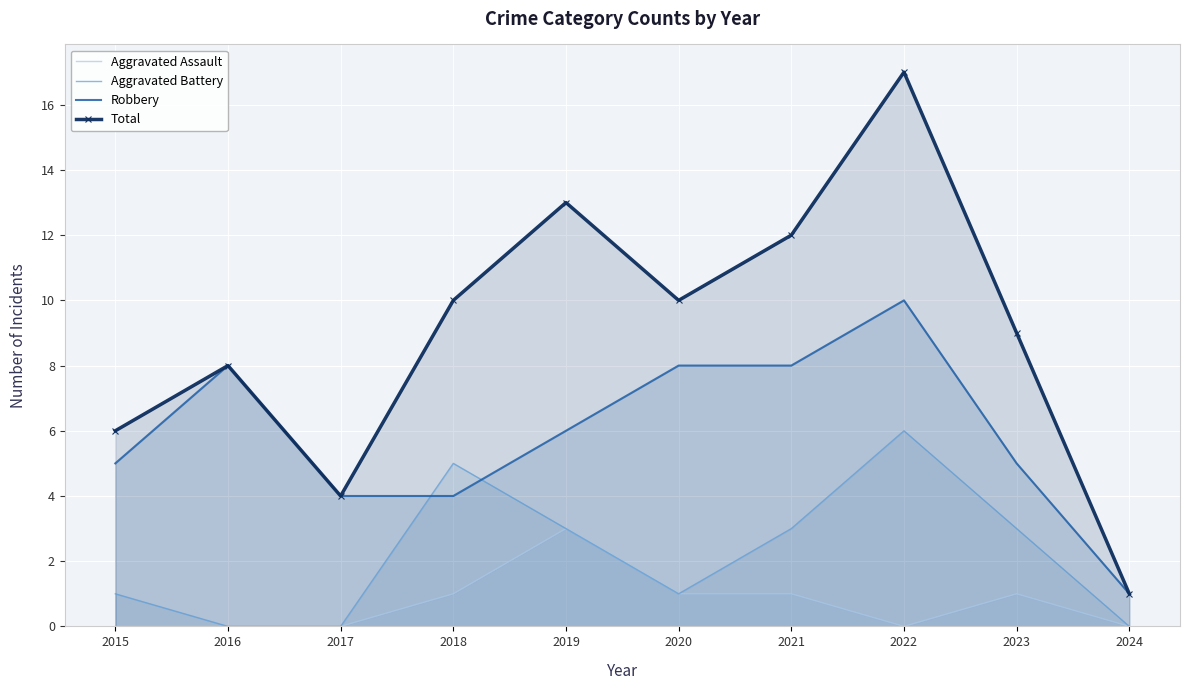

True or false: Total and Aggravated Assault intersect in this chart.

False